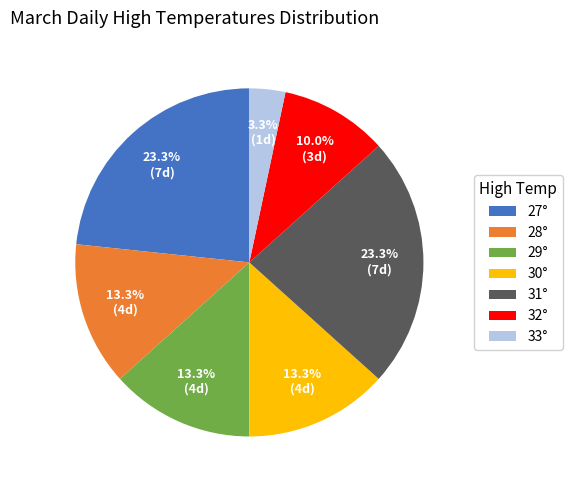

Combined, what portion of the pie is 31° and 30°?

36.7%